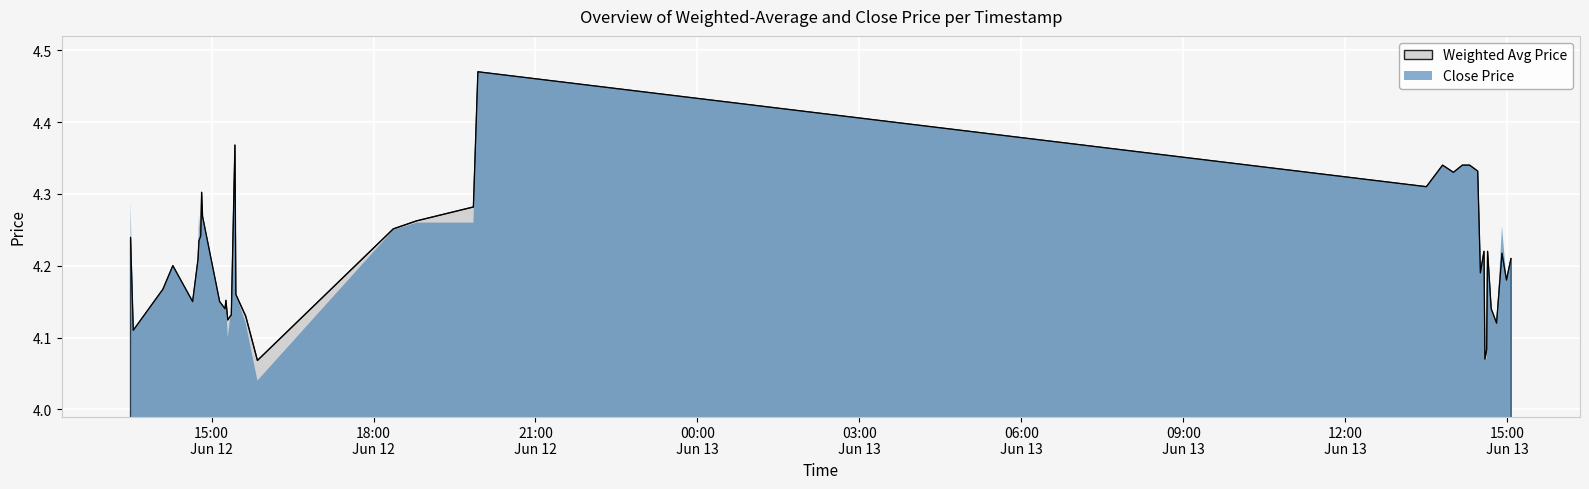

Count the number of data series in this chart.

2